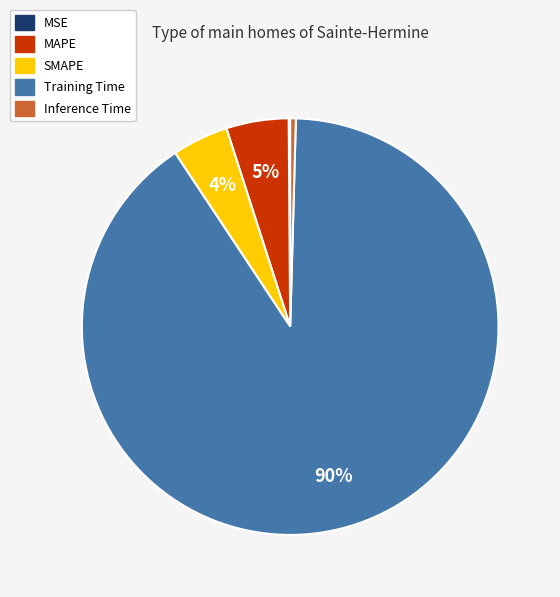

Is there any slice that represents more than half of the pie?

Yes